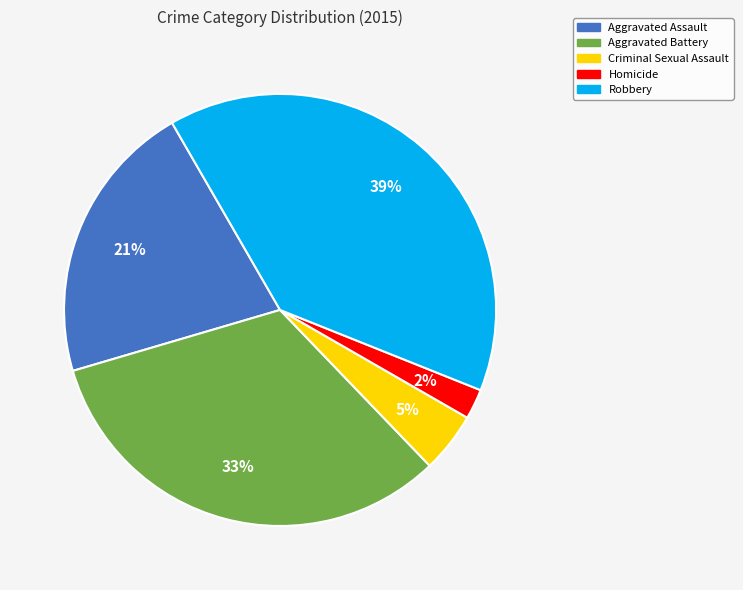

How many segments does this pie chart have?

5